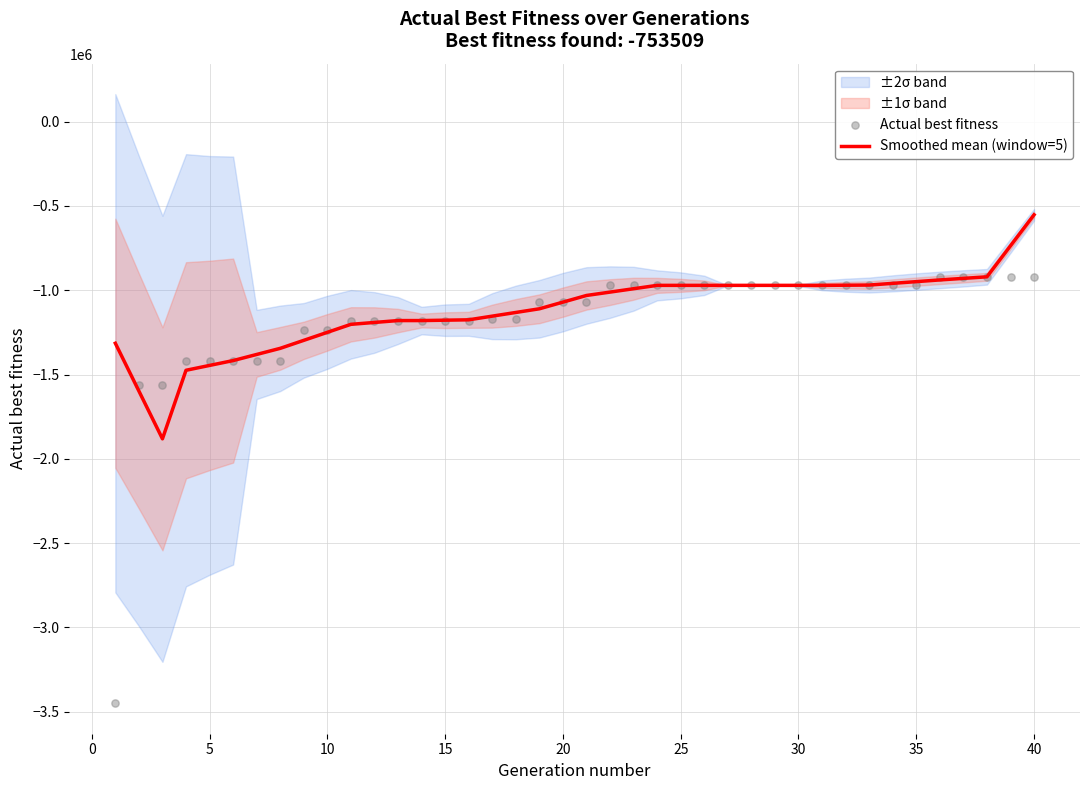

Which series has the largest Y range (max minus min)?

Actual best fitness